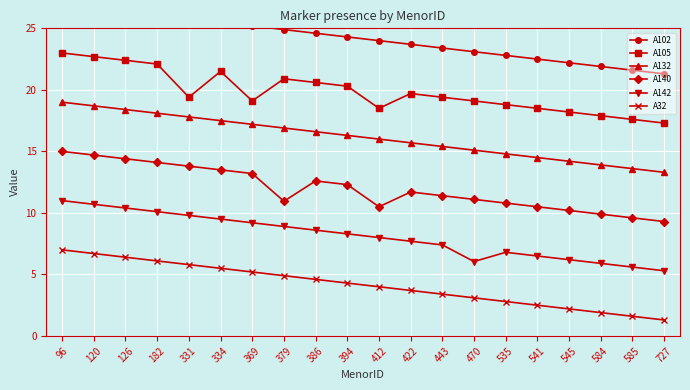

True or false: A140 and A102 intersect in this chart.

False